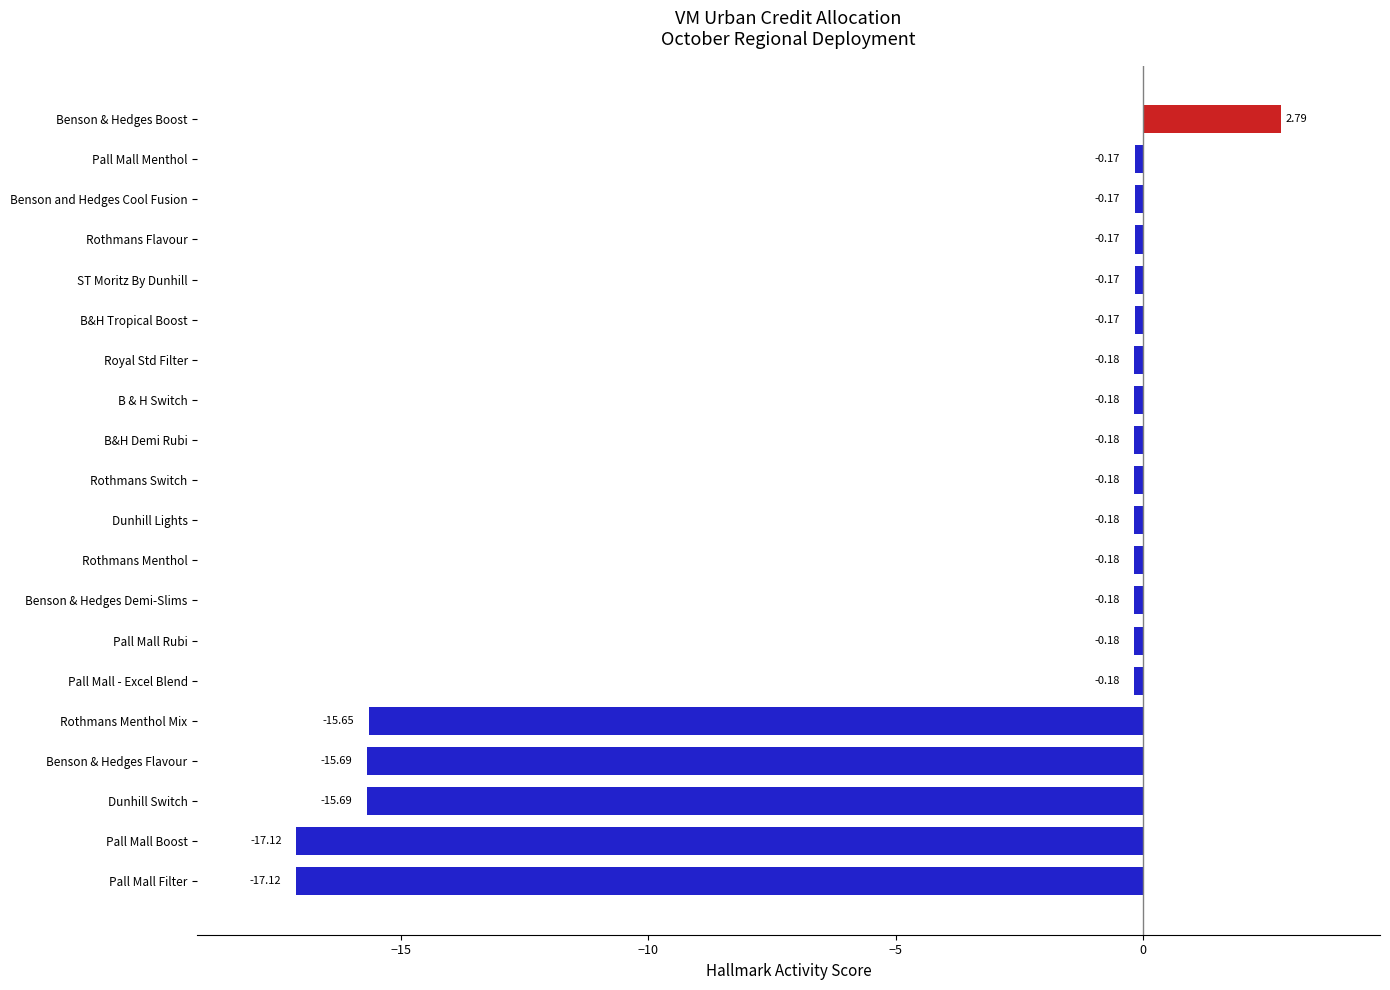

Which has a higher value, Benson & Hedges Boost or Rothmans Flavour?

Benson & Hedges Boost